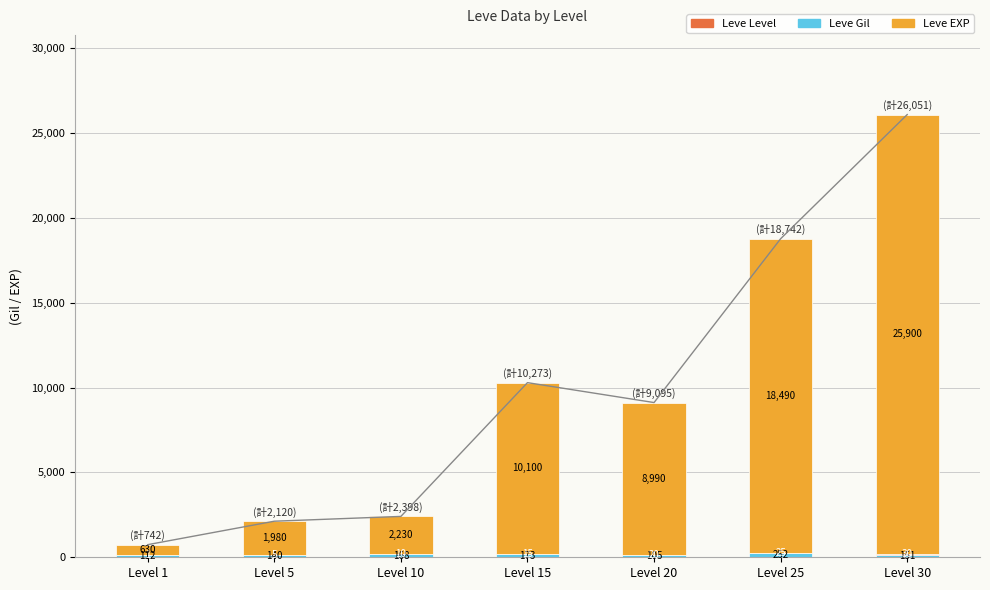

Which series has the largest total across all categories?

Leve EXP